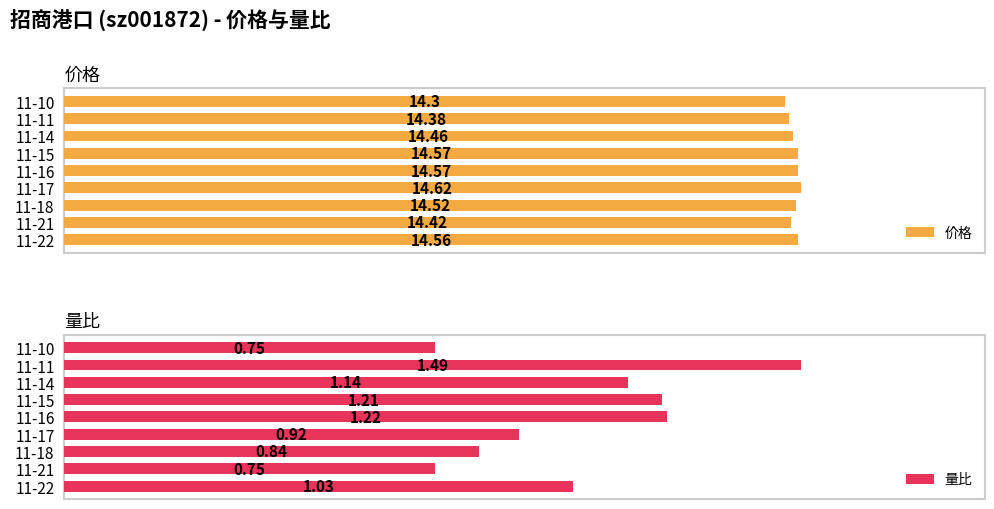

At which label does 价格 reach its minimum?

11-10